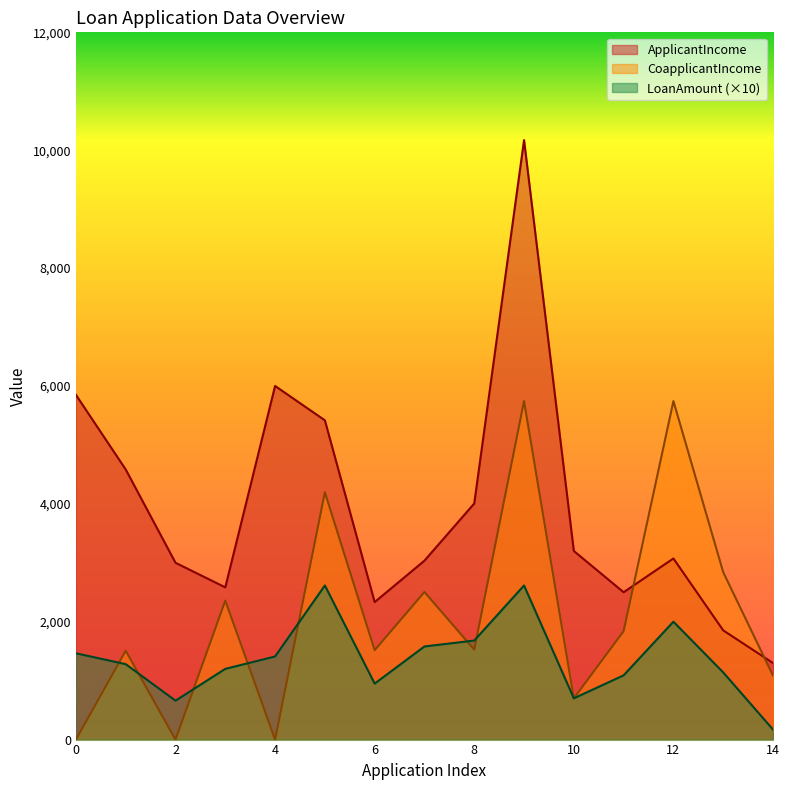

Where is the first local maximum for ApplicantIncome?

4